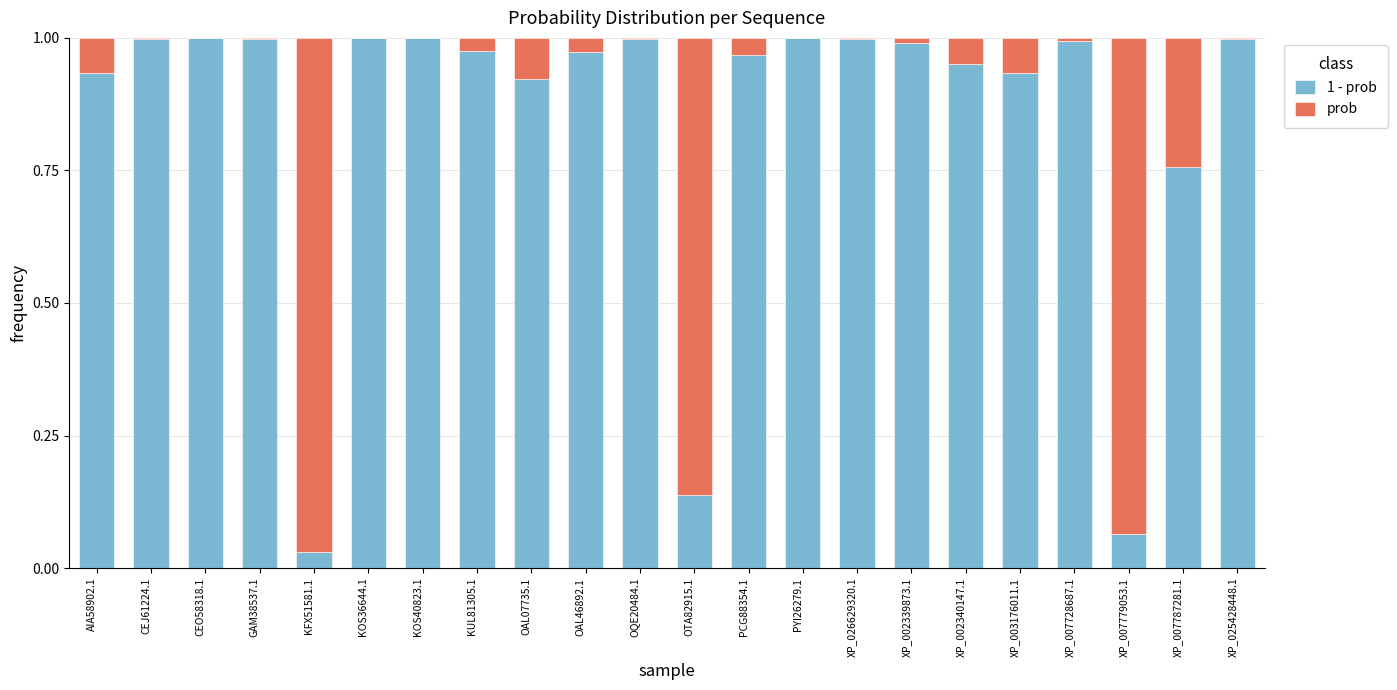

Which series has the largest range (max minus min)?

1 - prob